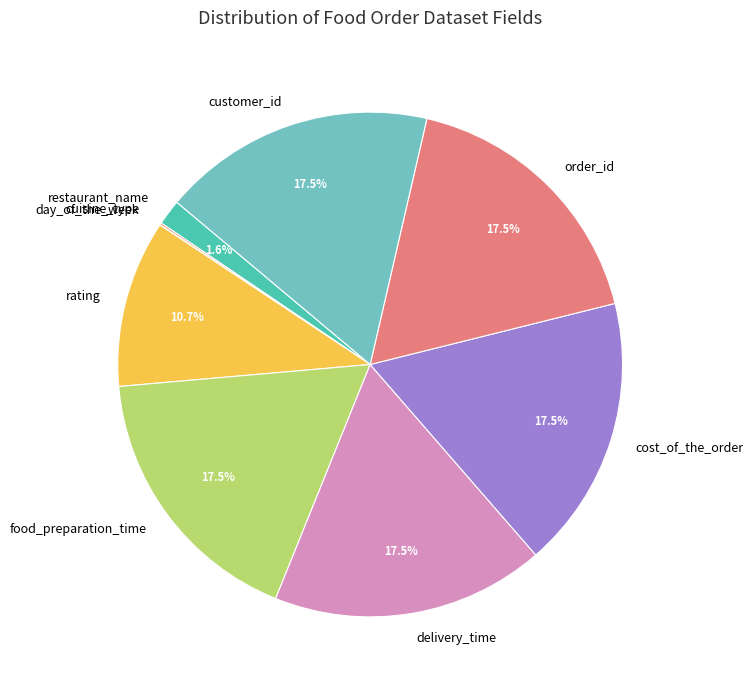

What is the ratio of the value at order_id to the value at food_preparation_time?

1.0